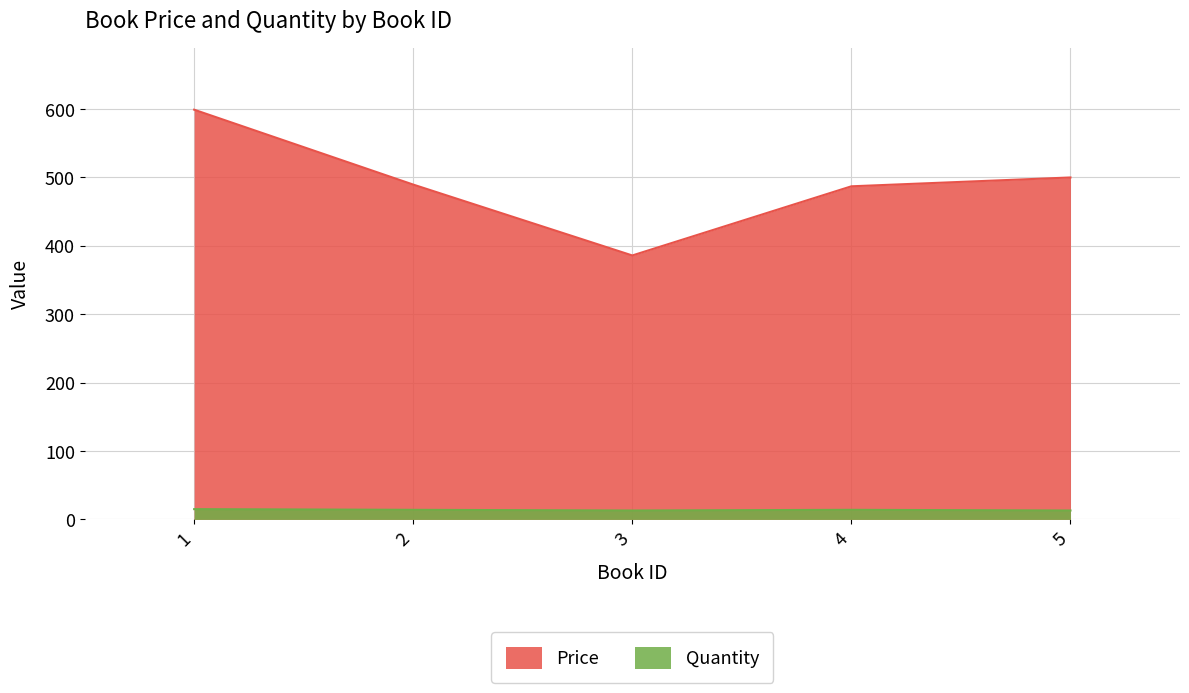

List the series in order of their peak value, highest first.

Price, Quantity